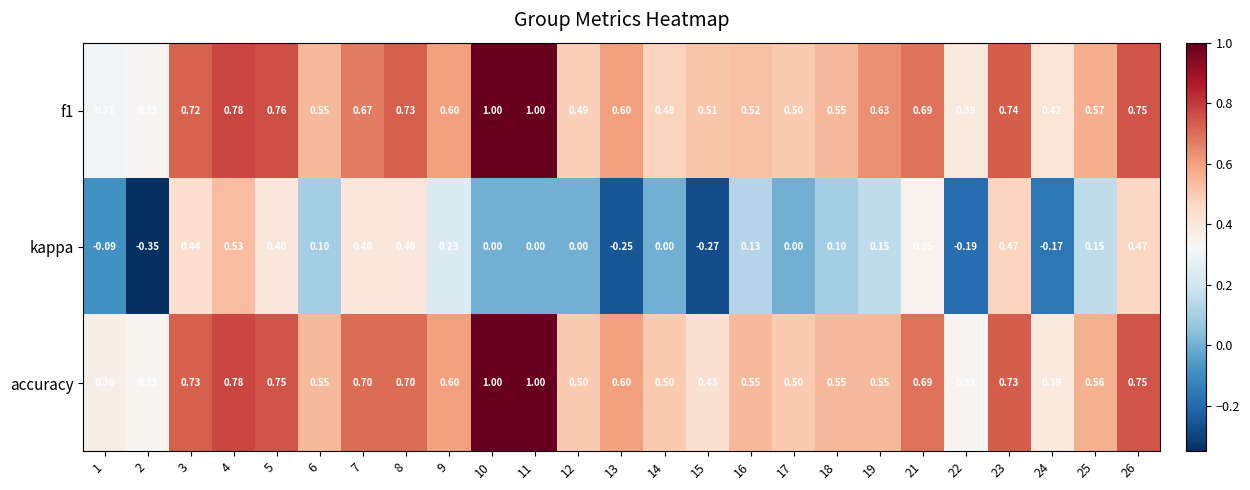

Which series has the widest spread of values?

kappa